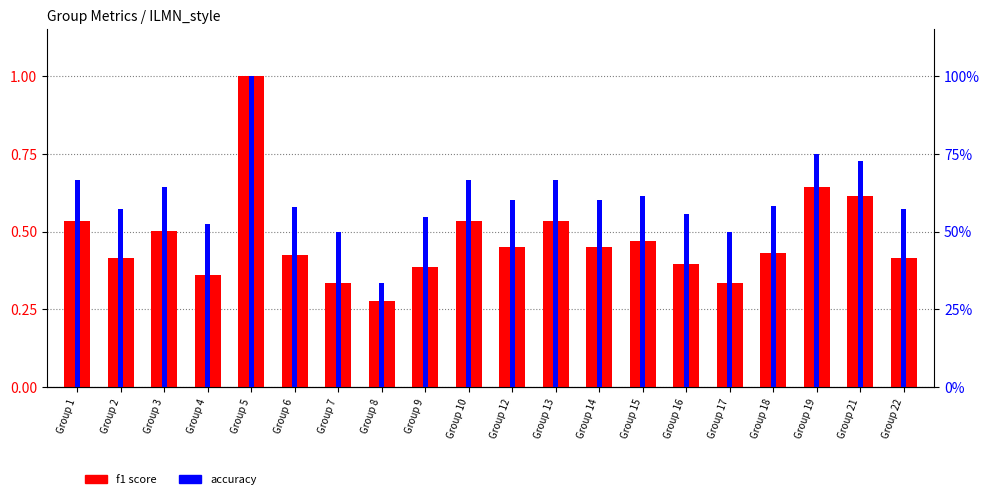

Read the f1 score value at Group 4.

0.4